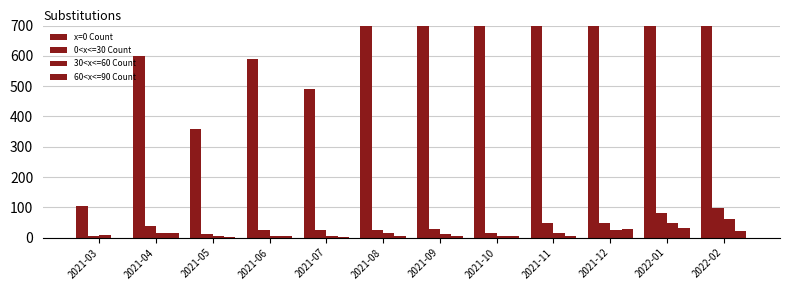

Count the number of data series in this chart.

4